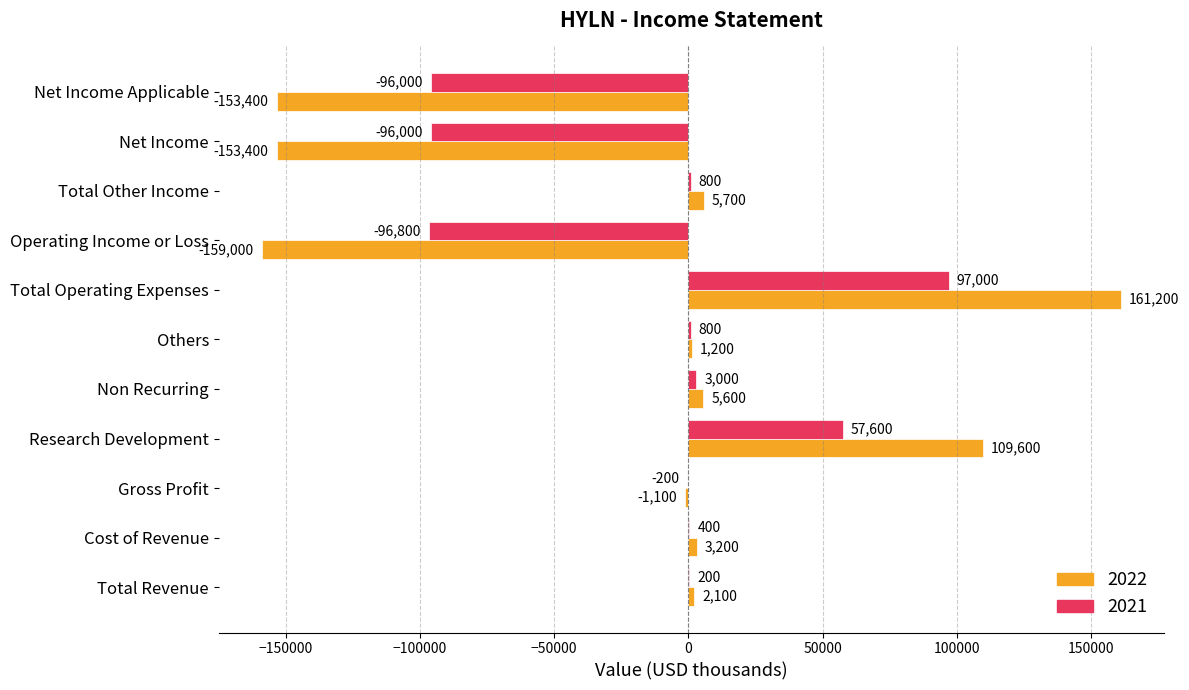

Read the 2022 value at Gross Profit, to the nearest 10.

-1100